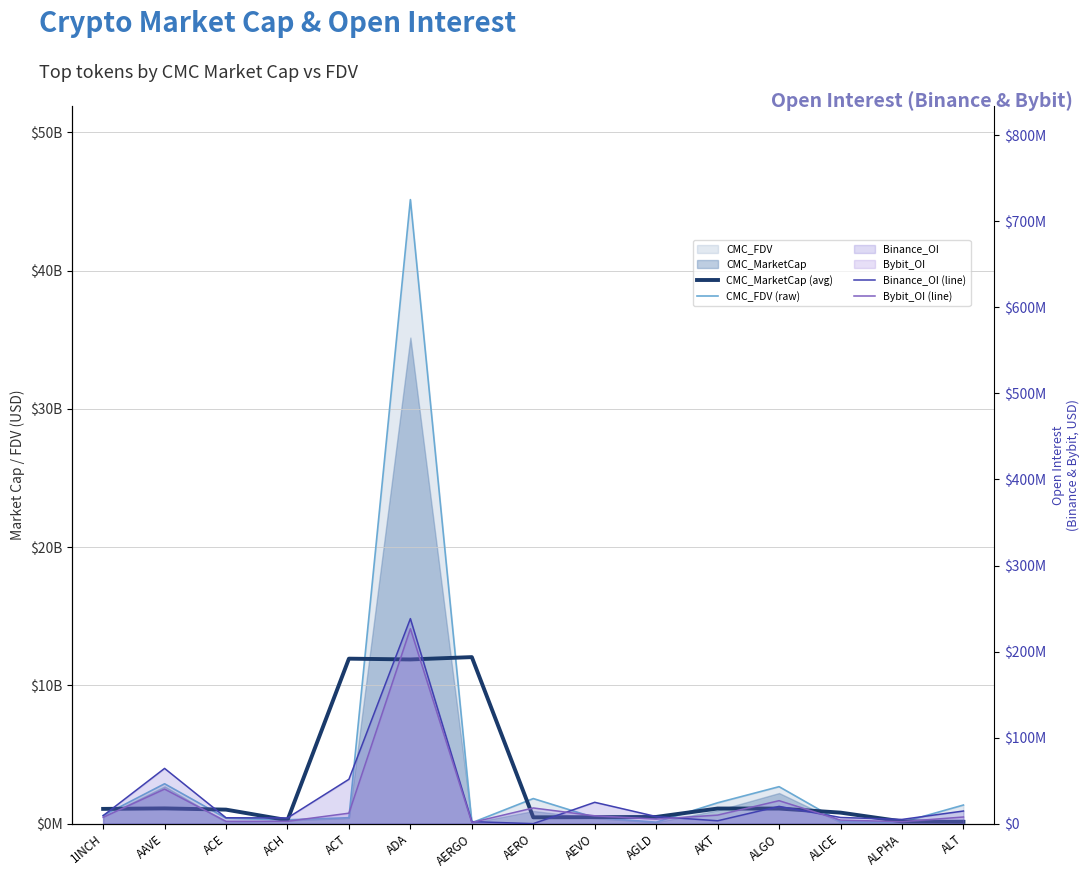

True or false: CMC_FDV (raw) and Bybit_OI (line) cross at least once.

False